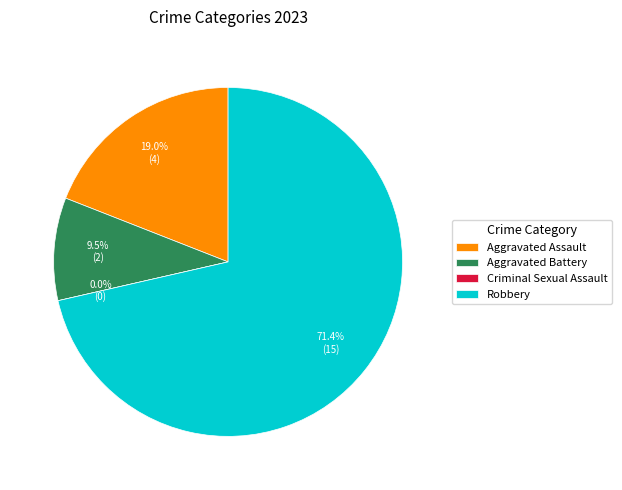

Is it true that Criminal Sexual Assault is 0% of the pie?

True